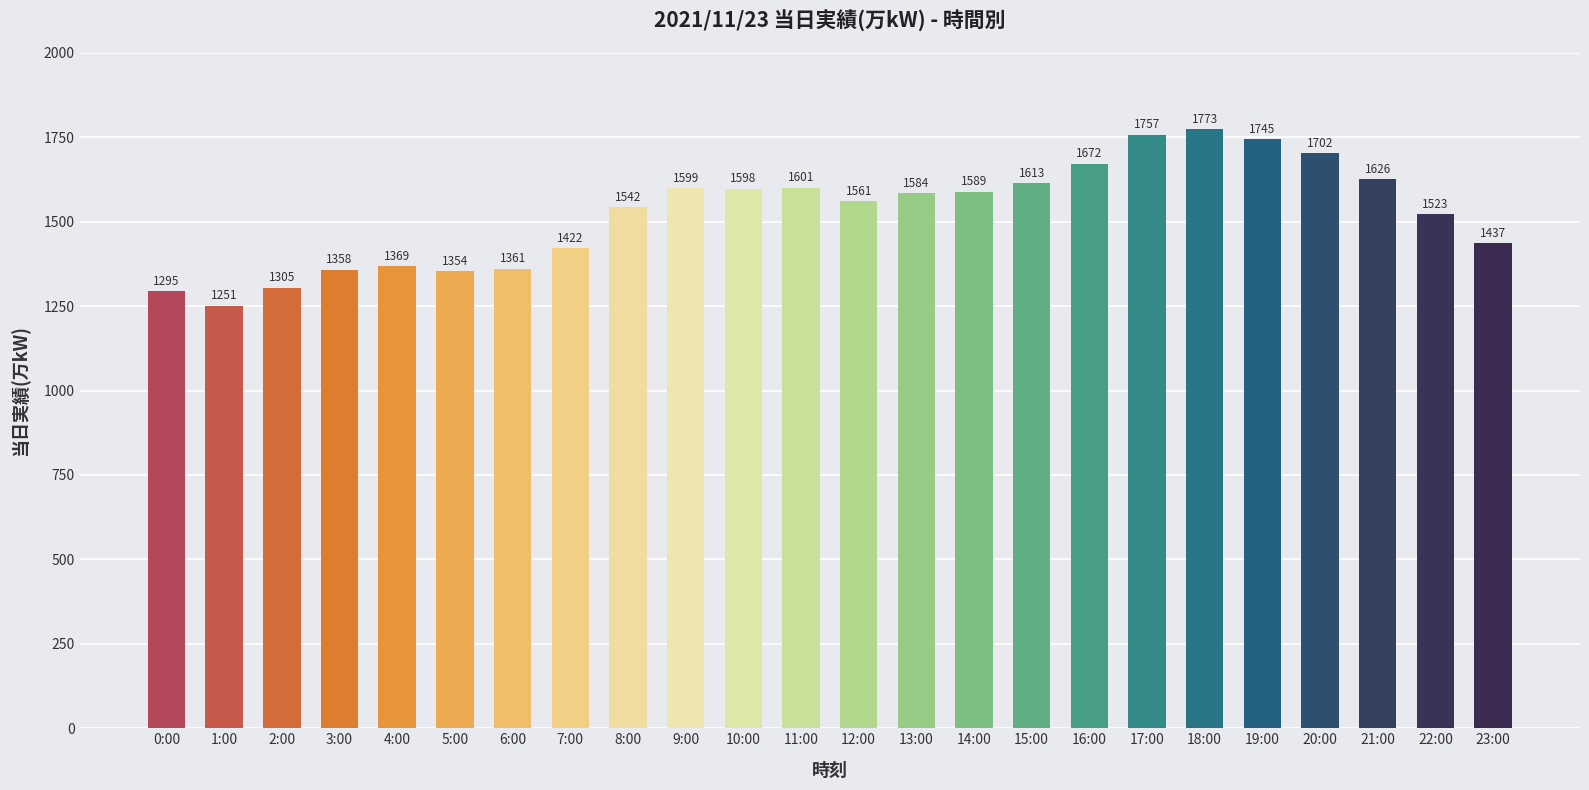

What is the maximum value shown in the chart?

1773